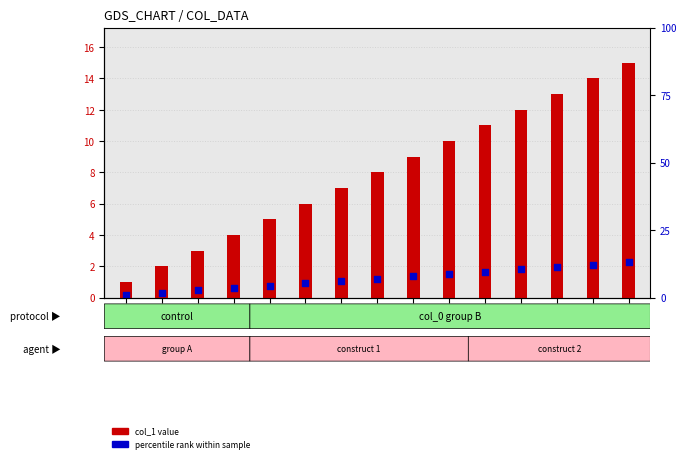

Which series contains the lowest Y value?

percentile rank within sample